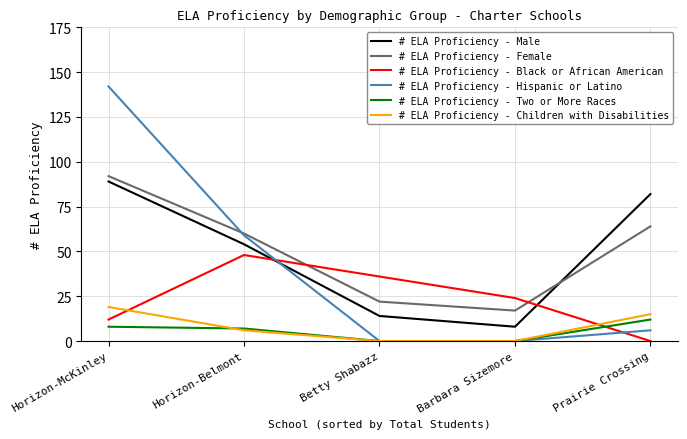

At which label does # ELA Proficiency - Children with Disabilities first exceed 6?

Horizon-McKinley